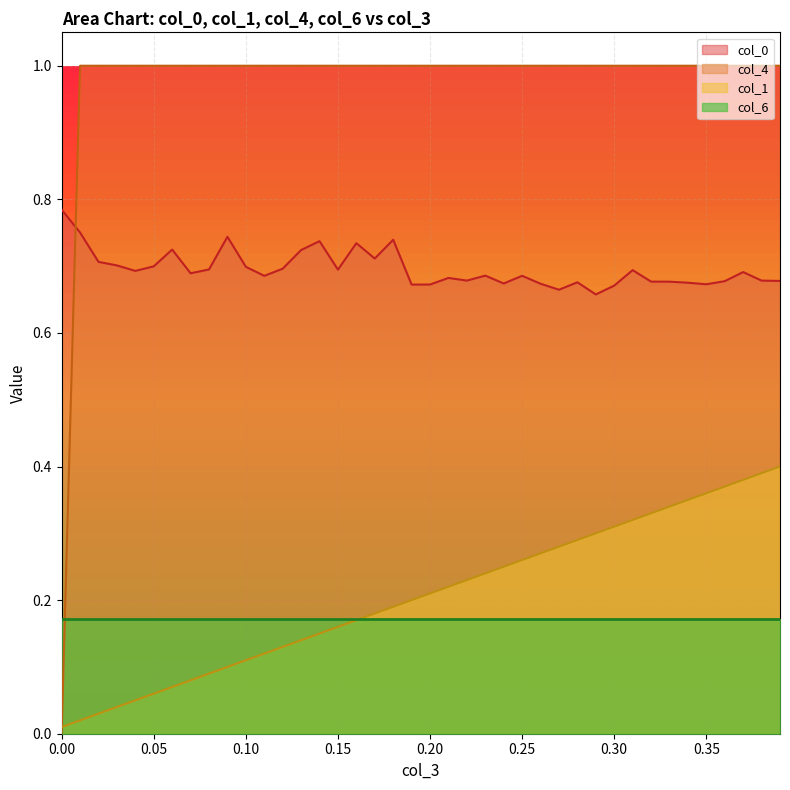

What is the maximum value for col_1?

0.4